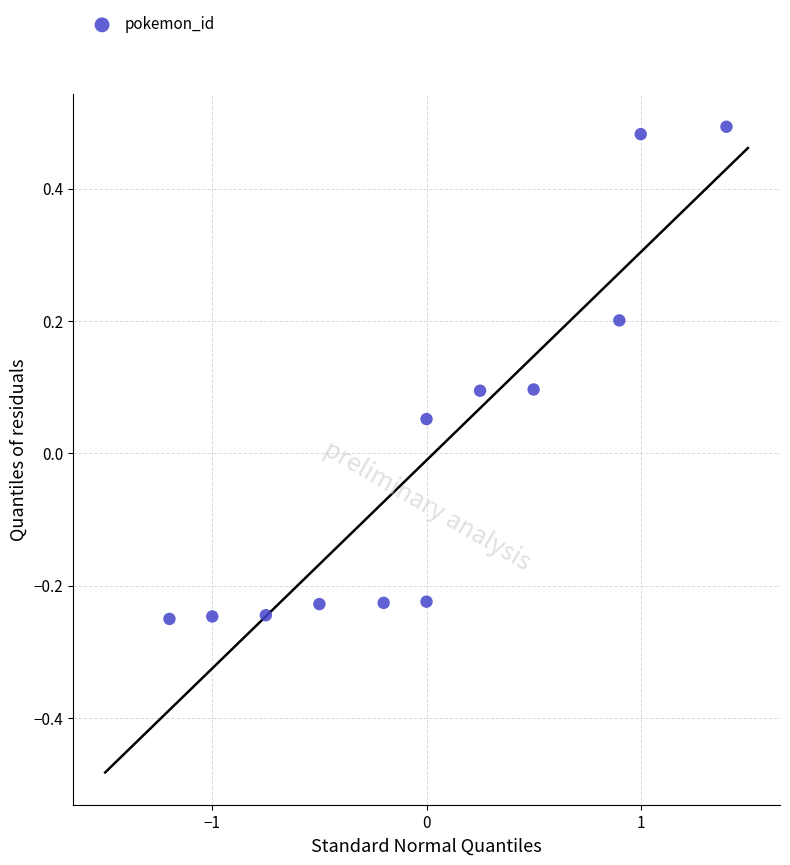

What is the range of Y values (max minus min)?

0.7